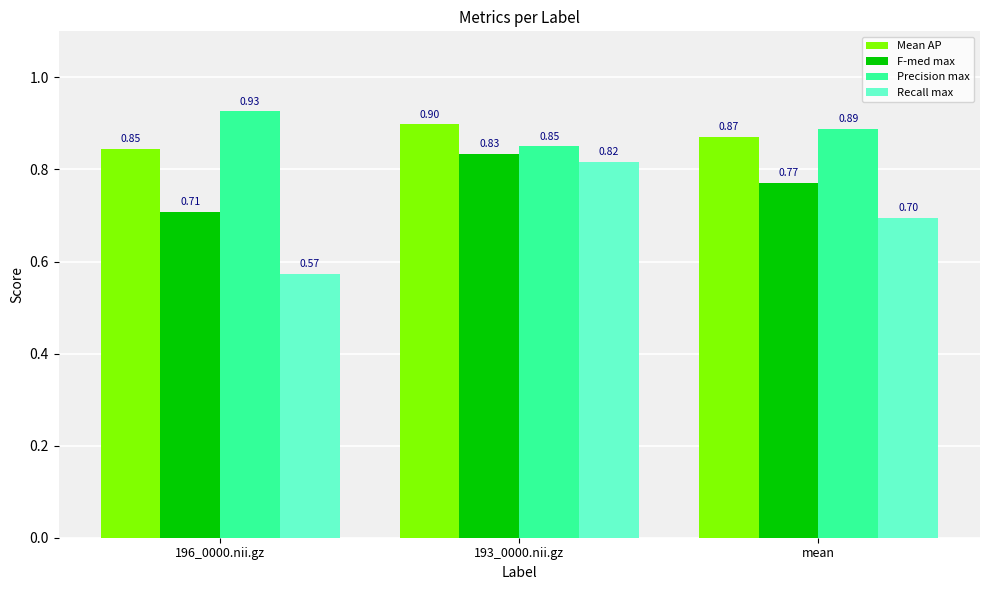

Is the value of Precision max at 193_0000.nii.gz greater than the value of F-med max at 193_0000.nii.gz?

Yes